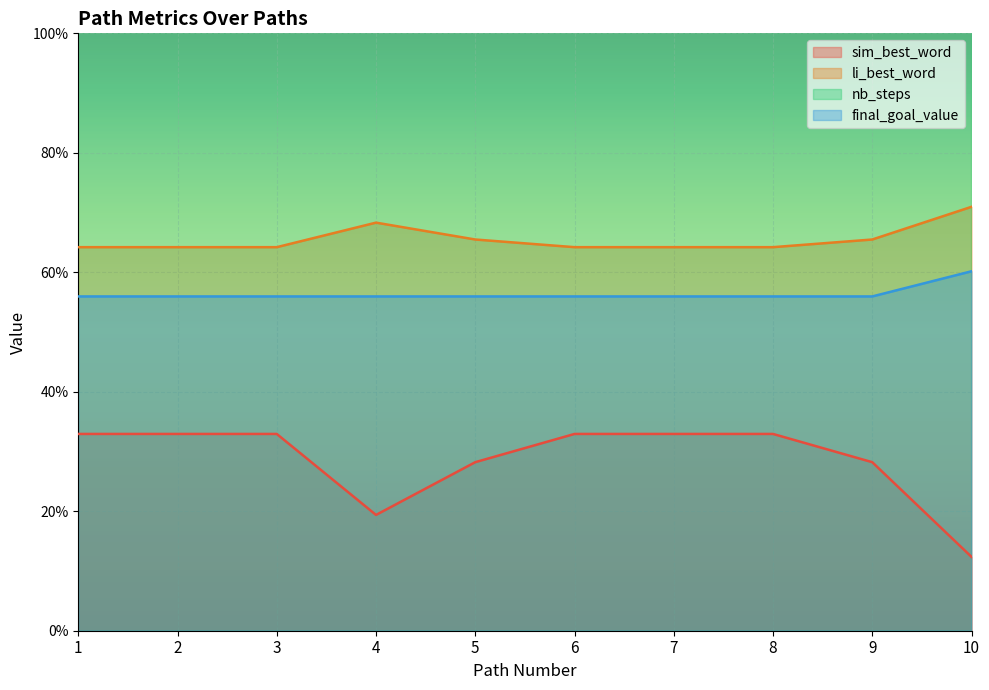

Which category has the highest value in the nb_steps series?

1